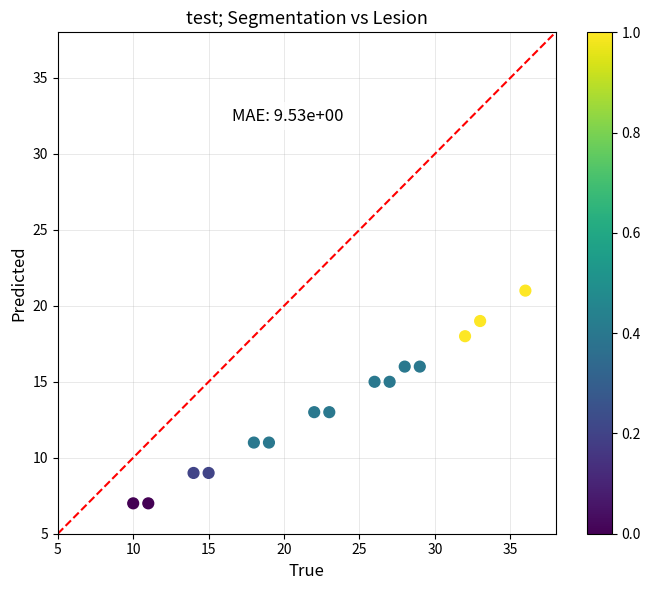

How many points are shown in the scatter plot?

15